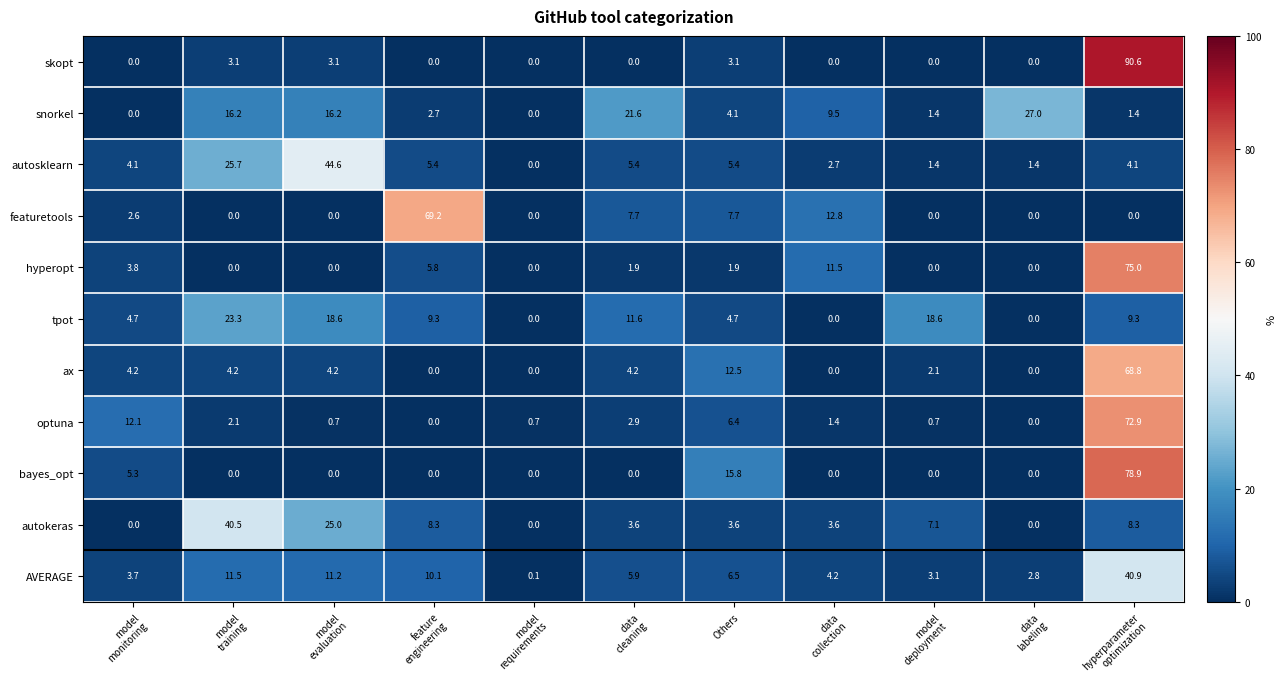

The value of autokeras at Others is 2.4. True or false?

False